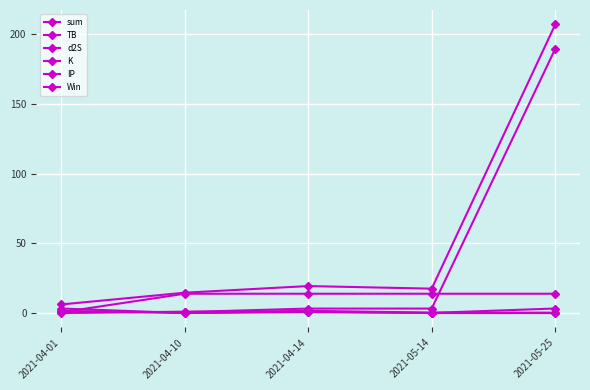

Does the chart have visible grid lines?

Yes